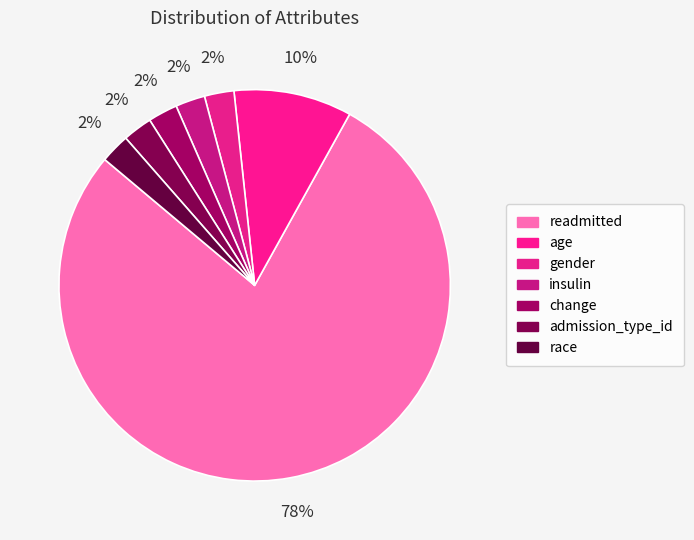

Count the number of slices in the pie.

7